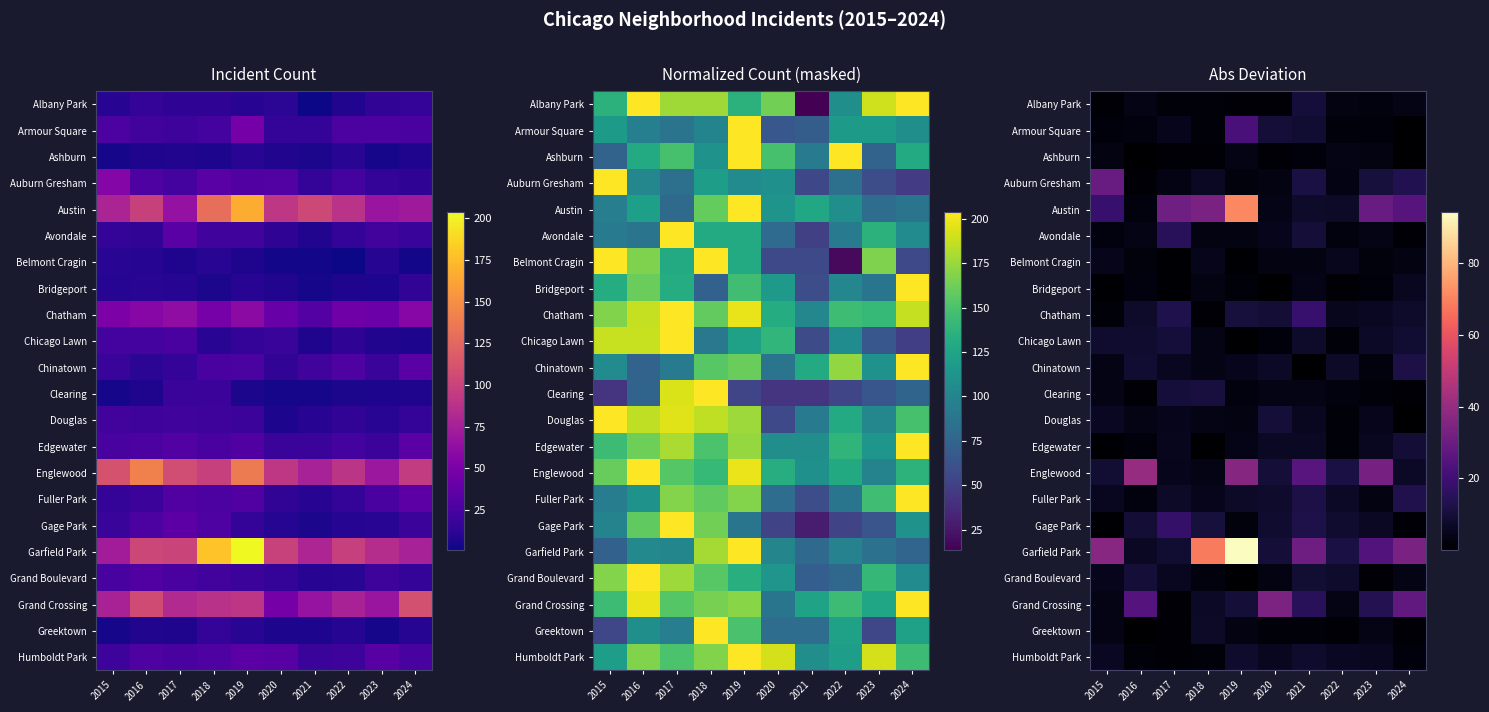

At 2019, list the series in order from largest to smallest.

Garfield Park, Austin, Englewood, Armour Square, Chatham, Grand Crossing, Humboldt Park, Fuller Park, Chinatown, Edgewater, Ashburn, Avondale, Douglas, Greektown, Clearing, Gage Park, Auburn Gresham, Bridgeport, Albany Park, Belmont Cragin, Chicago Lawn, Grand Boulevard